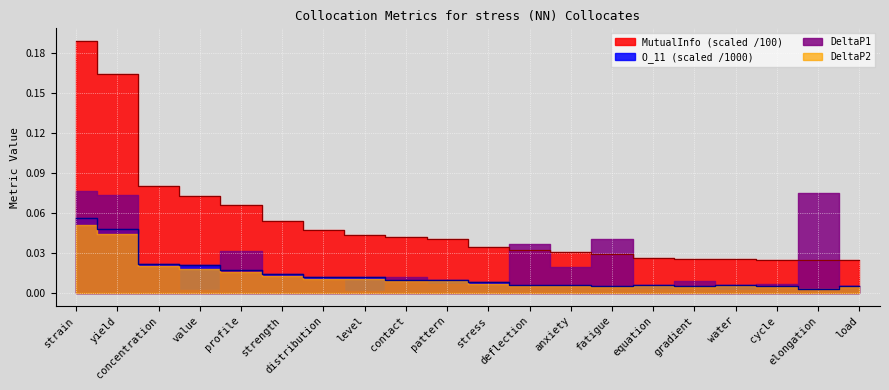

At how many categories does at least one series exceed 0?

20